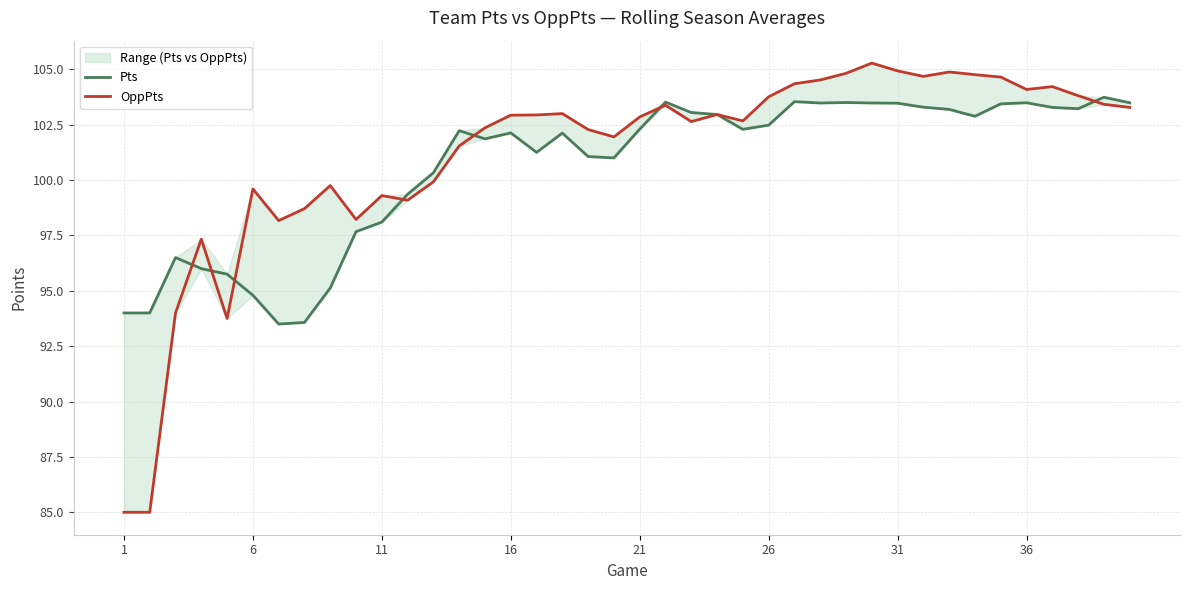

What are all the series names shown in the legend?

Pts, OppPts